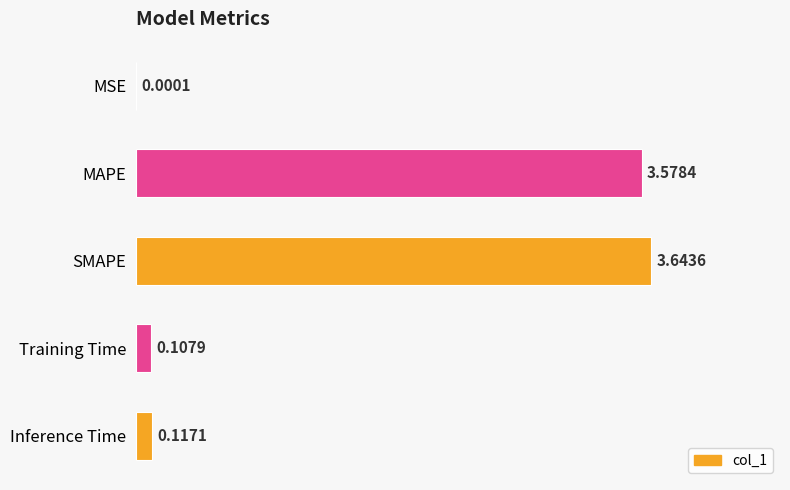

What is the sum of all values?

7.4